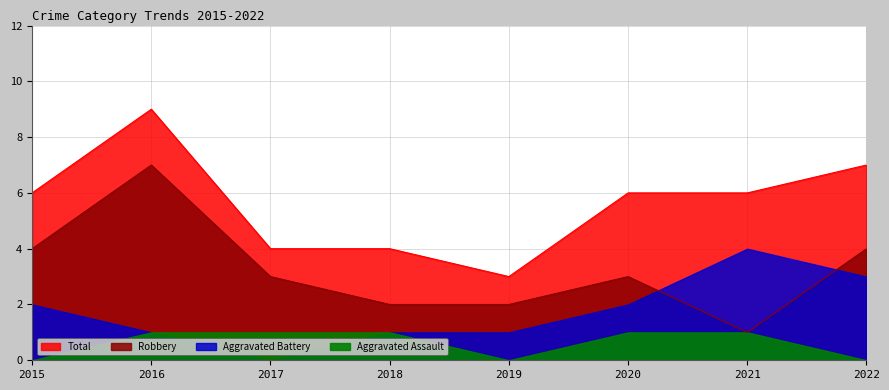

What value does the Total series have at 2022?

7